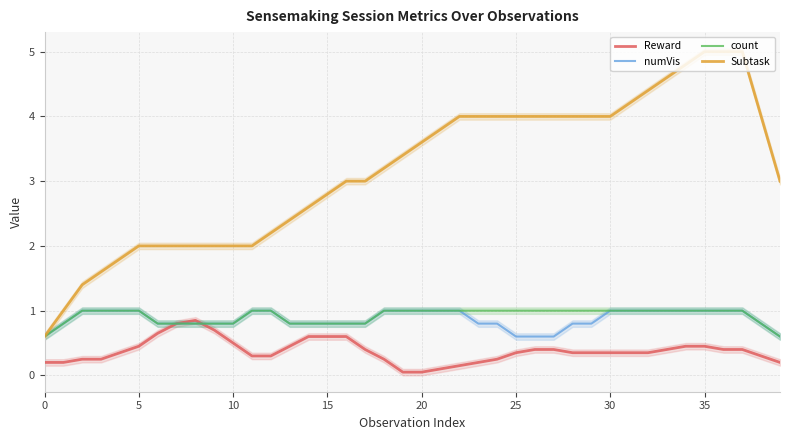

Is it true that count equals 1.4 at 14?

False